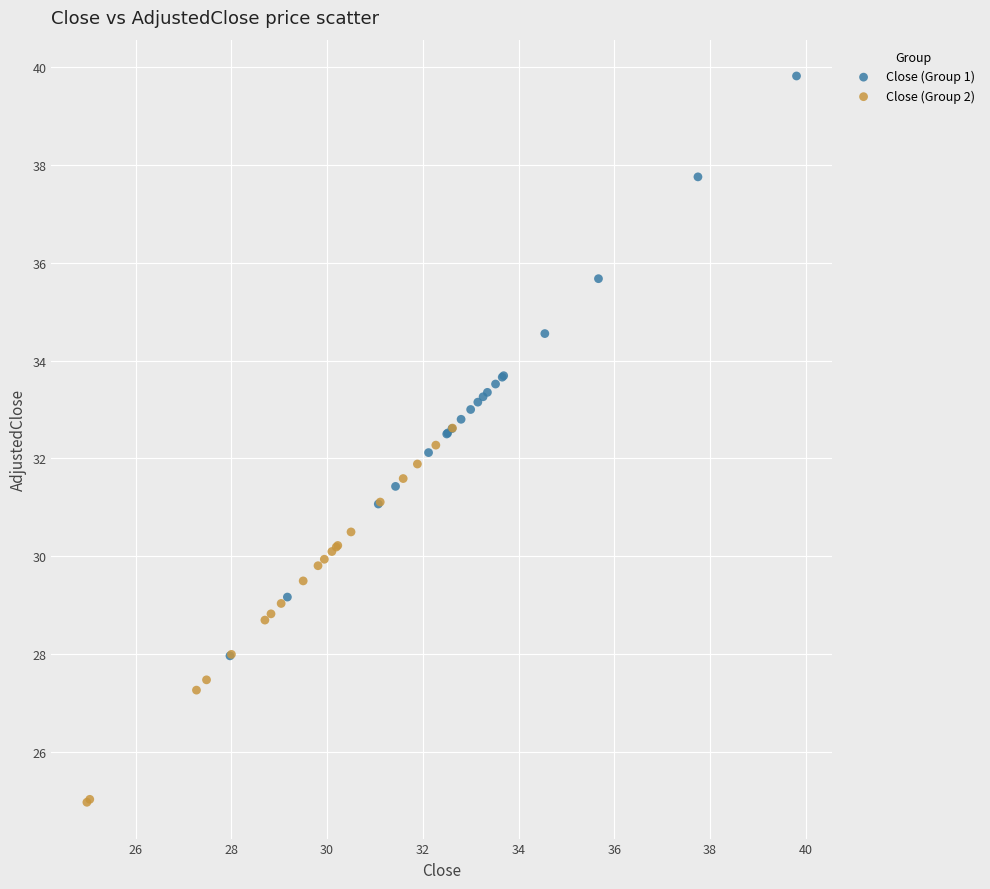

Which series contains the lowest Y value?

Close (Group 2)